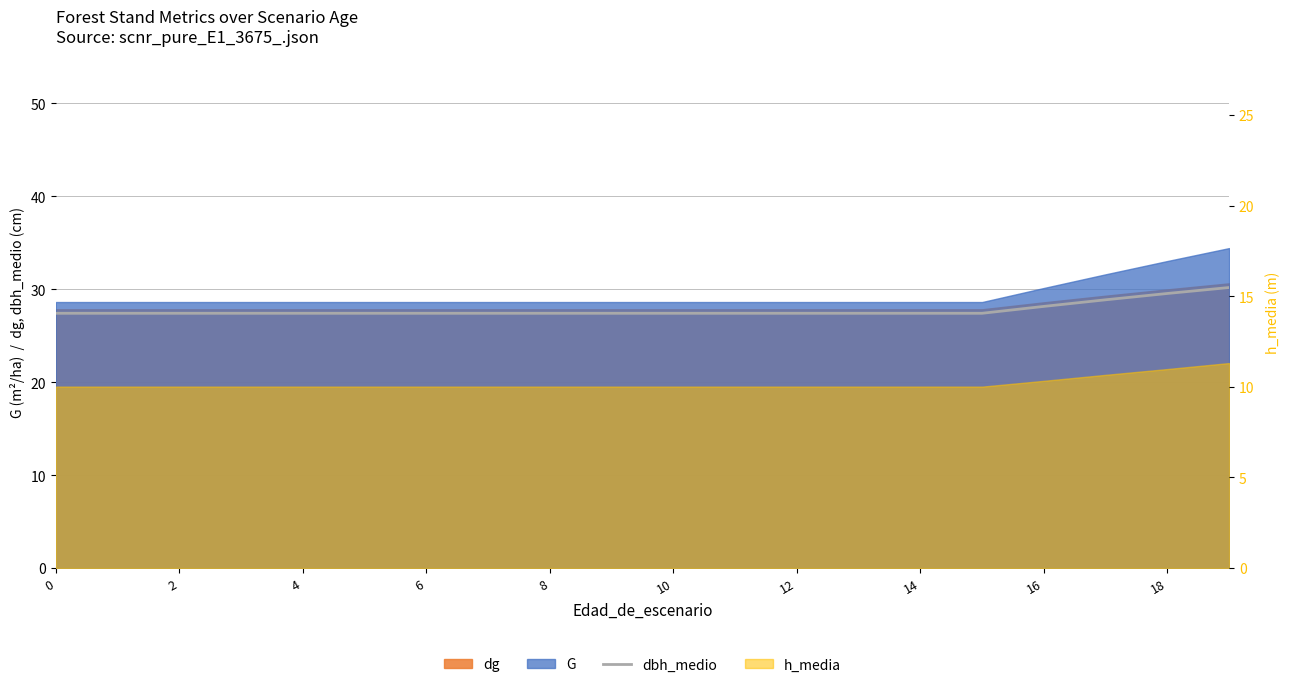

What is the maximum value shown in the chart?

30.2